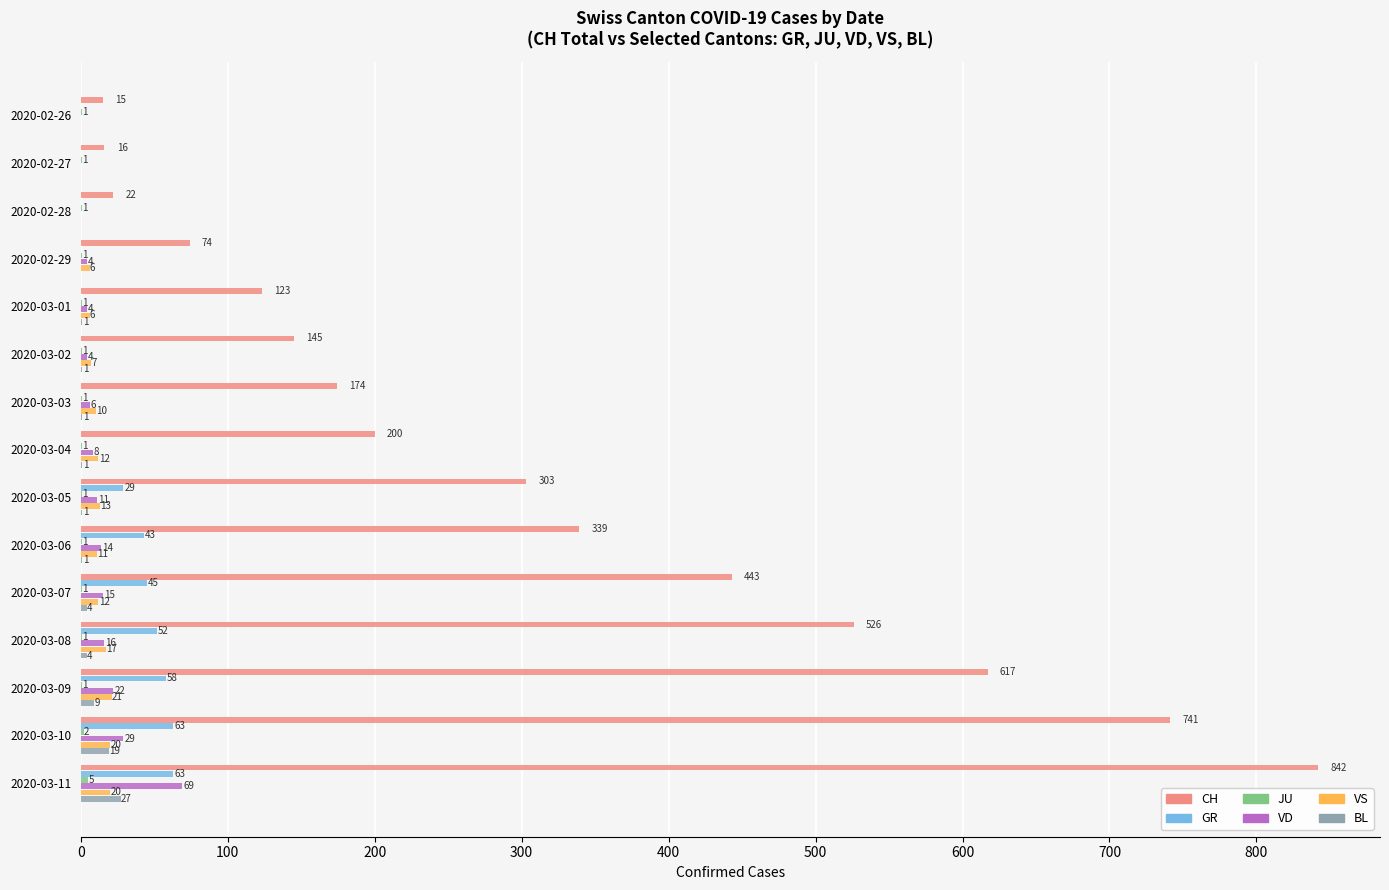

True or false: GR has a value of 110 at 2020-03-11.

False